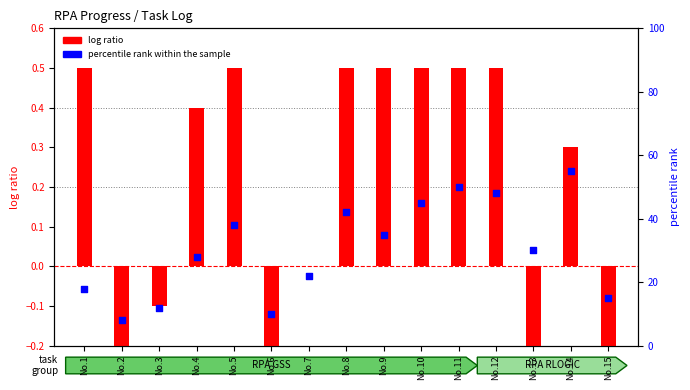

Which series has the widest spread of Y values?

percentile rank within the sample